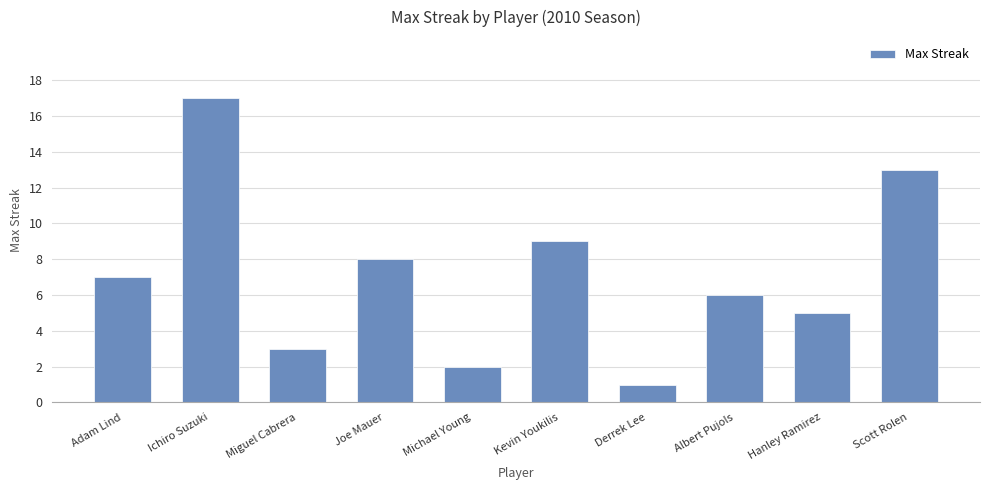

How many categories are shown in the chart?

10